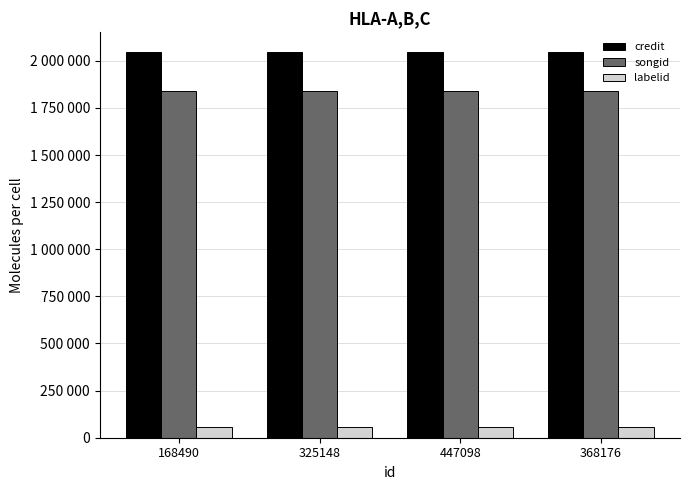

Which series has the largest total across all categories?

credit